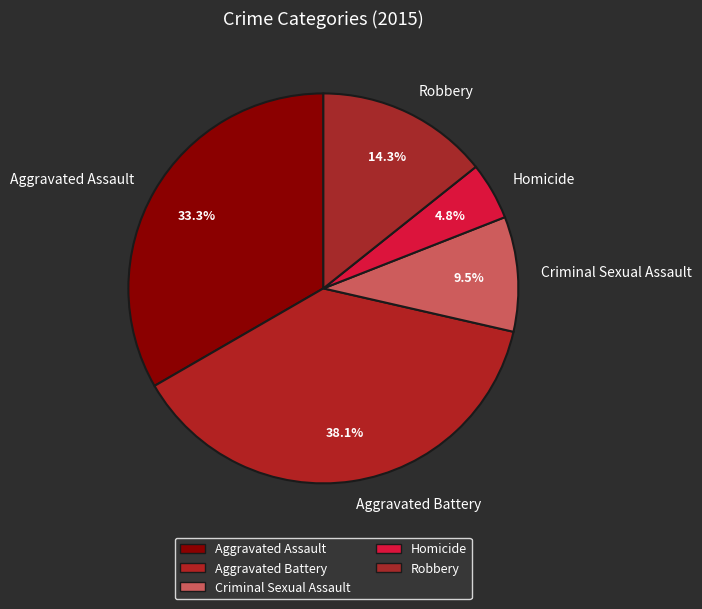

To the nearest percent, what portion does Aggravated Assault represent?

33%